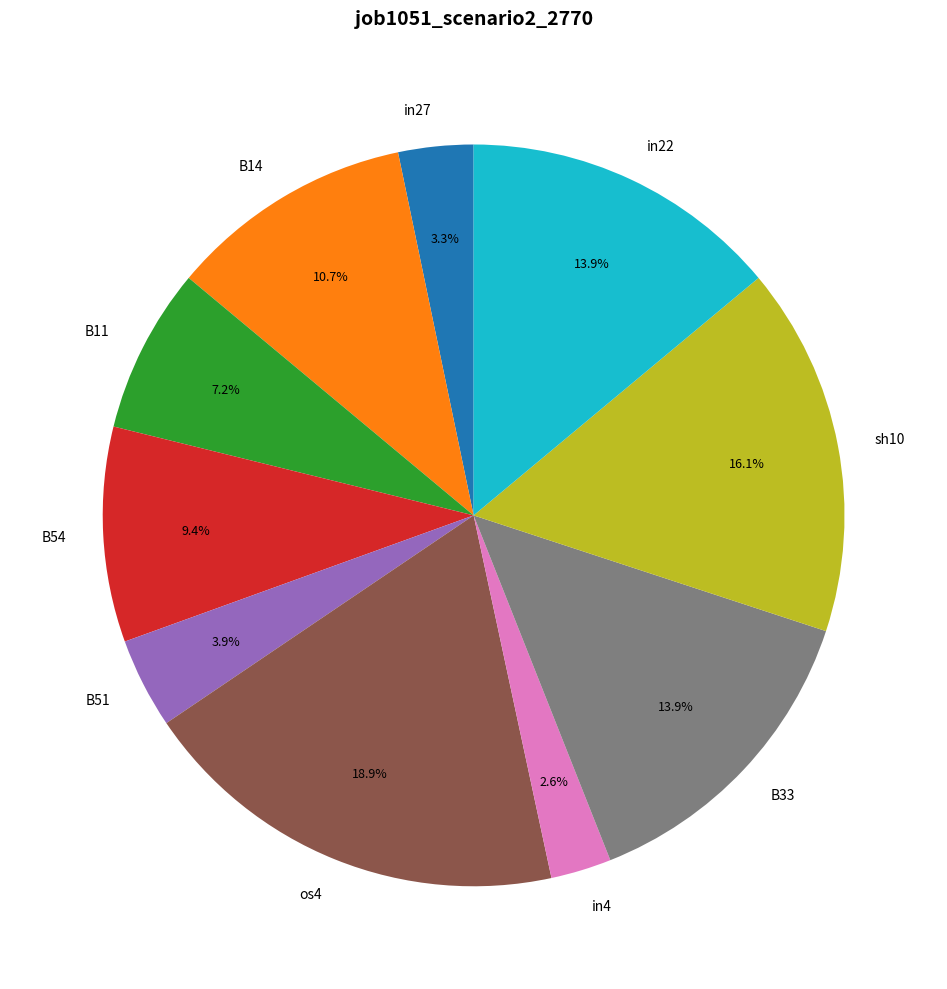

Do B11 and in27 together represent more than half of the pie?

No